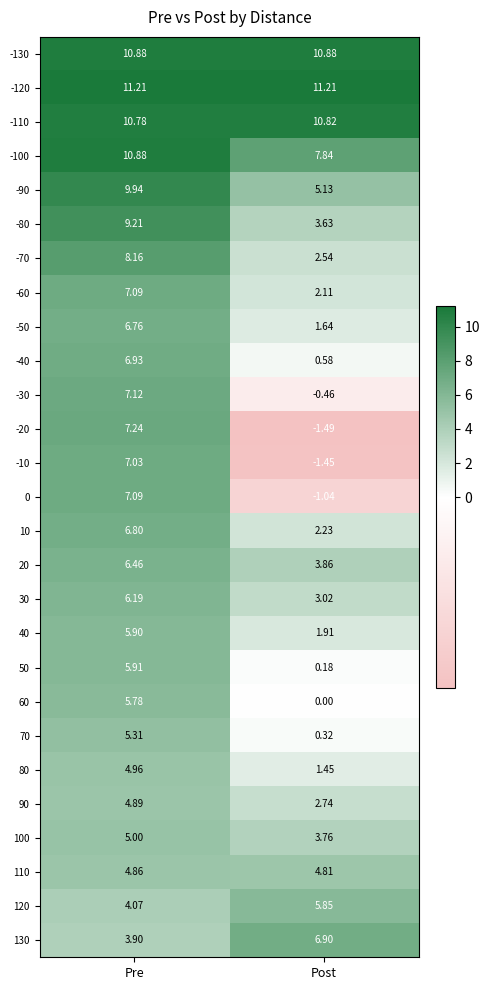

At which category is the sum across all series the highest?

Pre